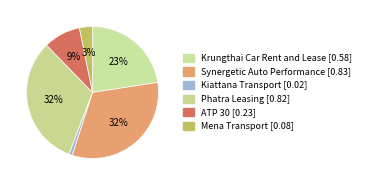

To the nearest percent, what portion does ATP 30 represent?

9%